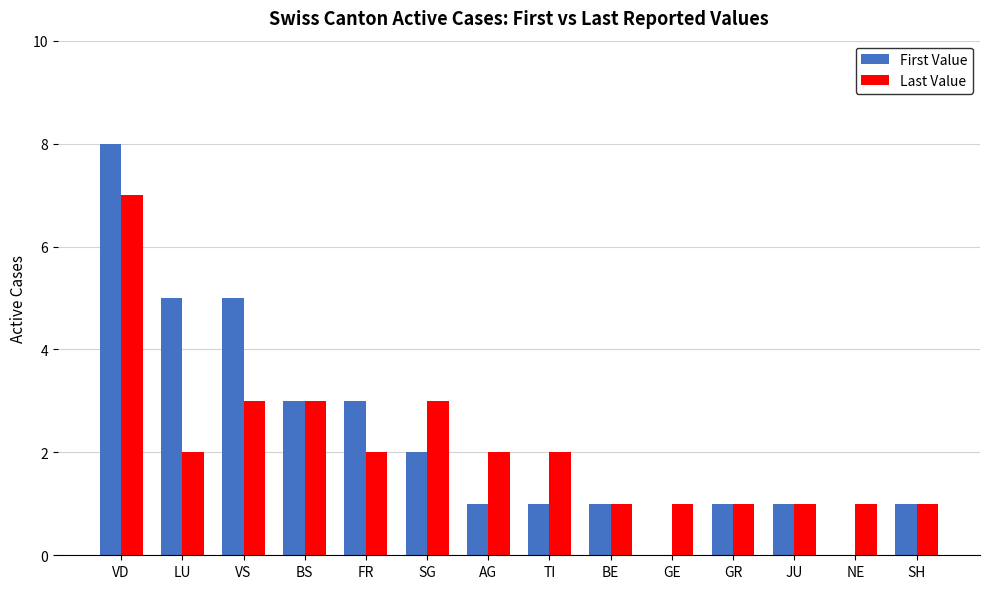

Reading right to left, list all the values displayed in this chart.

First Value: SH=1	NE=0	JU=1	GR=1	GE=0	BE=1	TI=1	AG=1	SG=2	FR=3	BS=3	VS=5	LU=5	VD=8
Last Value: SH=1	NE=1	JU=1	GR=1	GE=1	BE=1	TI=2	AG=2	SG=3	FR=2	BS=3	VS=3	LU=2	VD=7